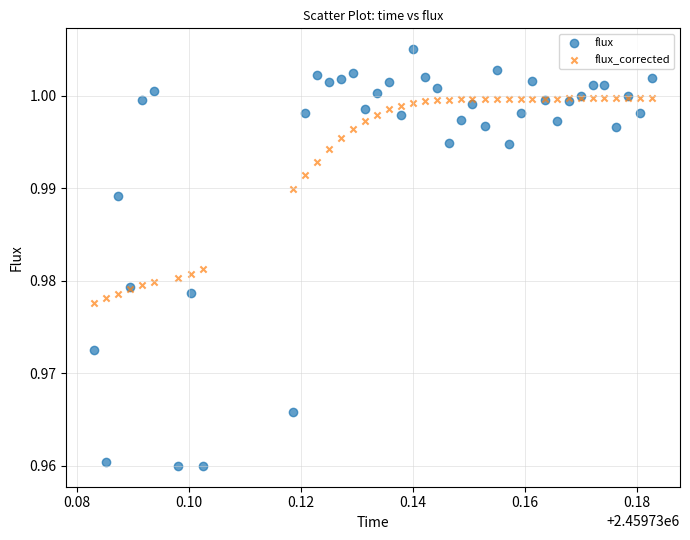

Which series has the largest Y range (max minus min)?

flux